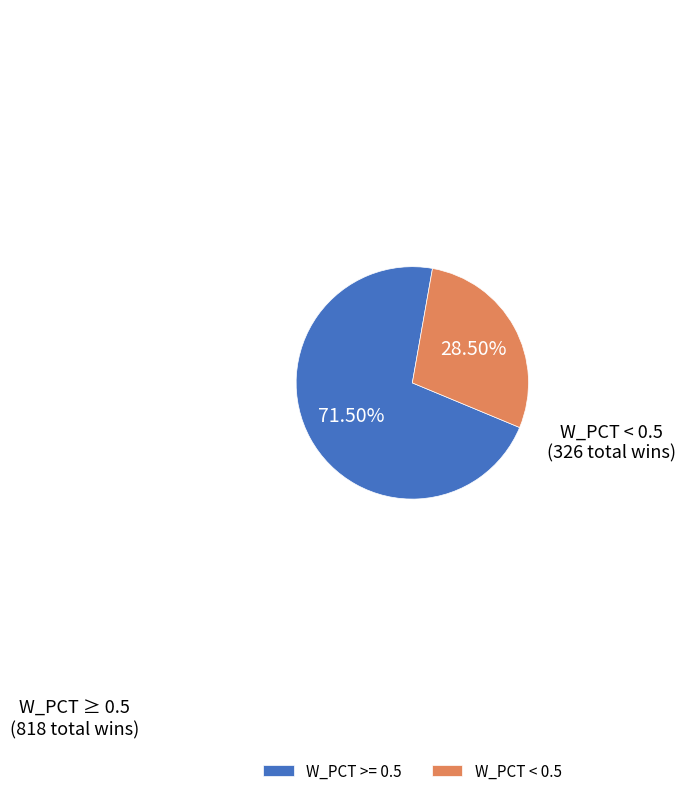

What is the ratio of the value at W_PCT < 0.5 to the value at W_PCT >= 0.5?

0.4